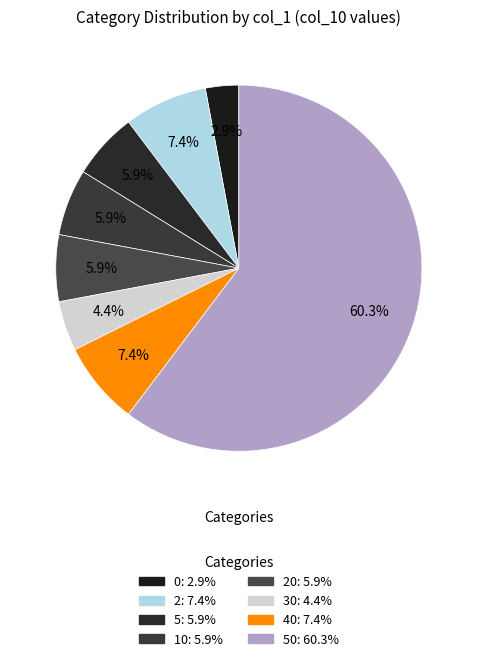

How many segments does this pie chart have?

8